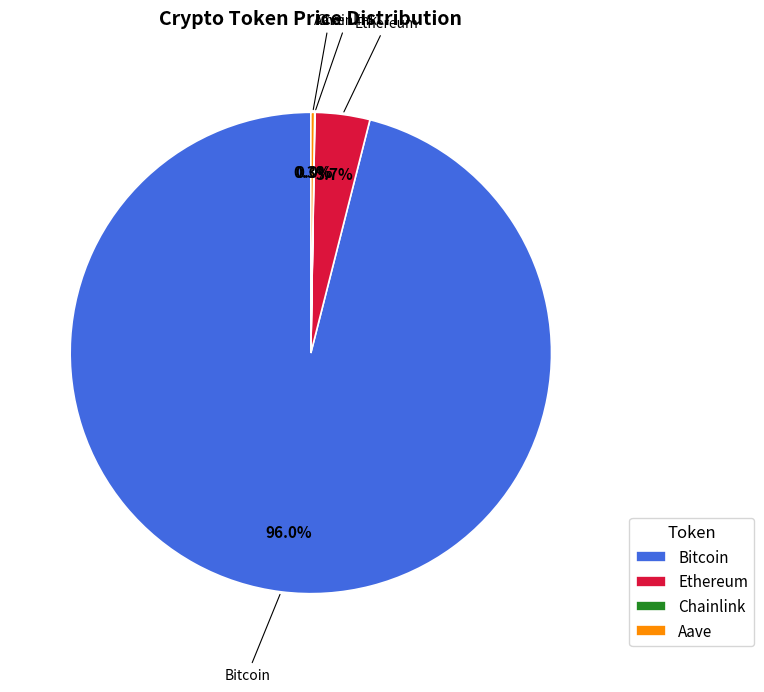

Which category has the biggest portion of the pie?

Bitcoin